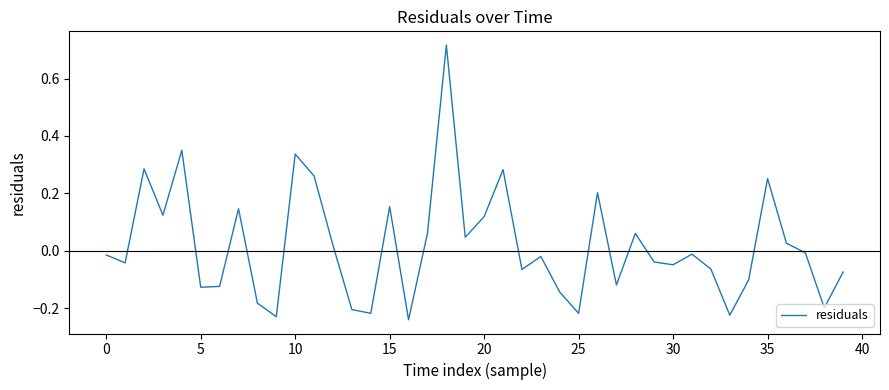

How many lines are shown in the chart?

1